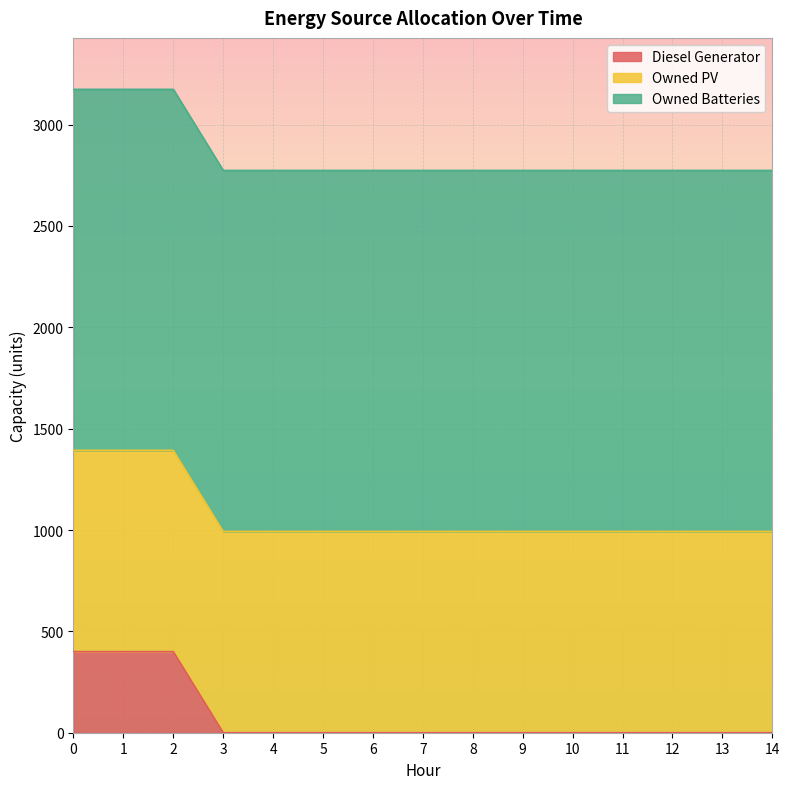

What is the approximate value of Owned Batteries at 1?

1781